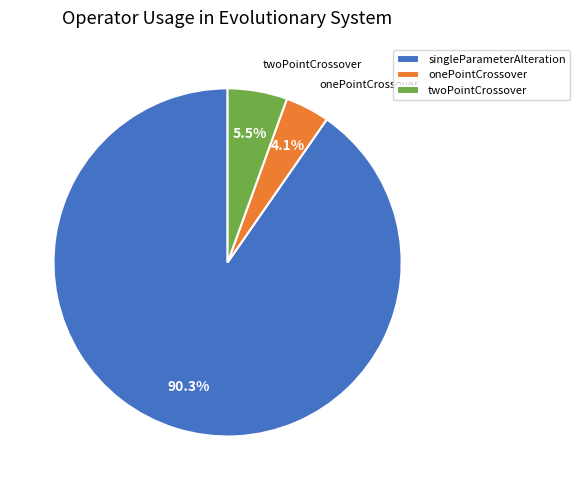

What is the smallest slice in the pie chart?

onePointCrossover